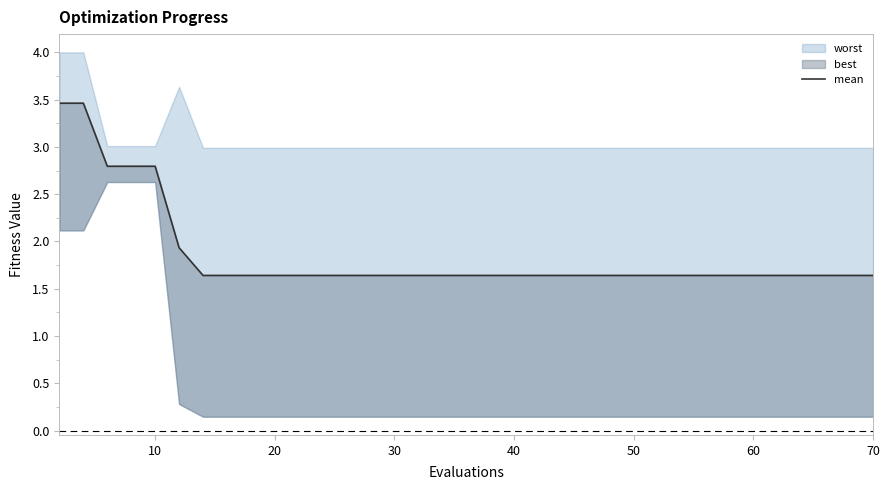

True or false: the data has more than 0 interior local peaks.

False